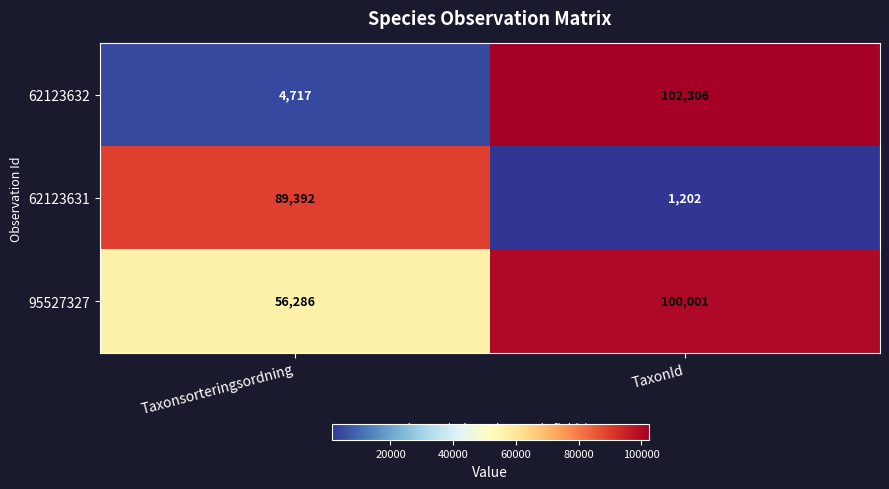

What is the sum of all 95527327 values?

156287